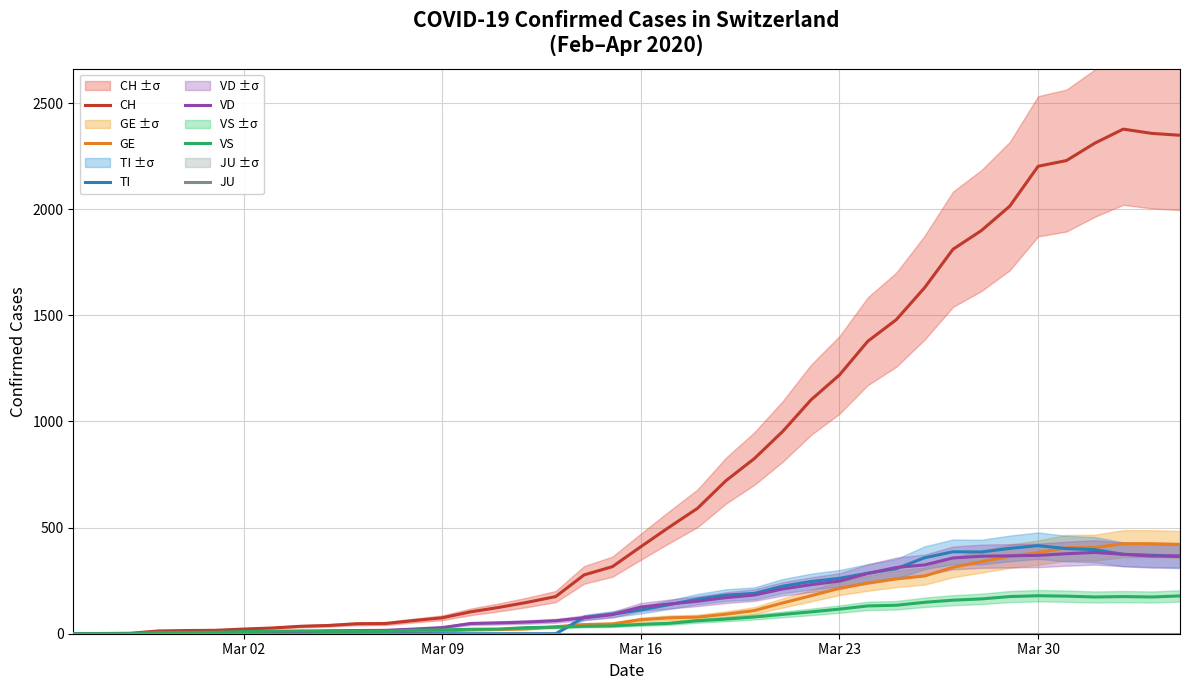

What is the sum of all VD values?

6219